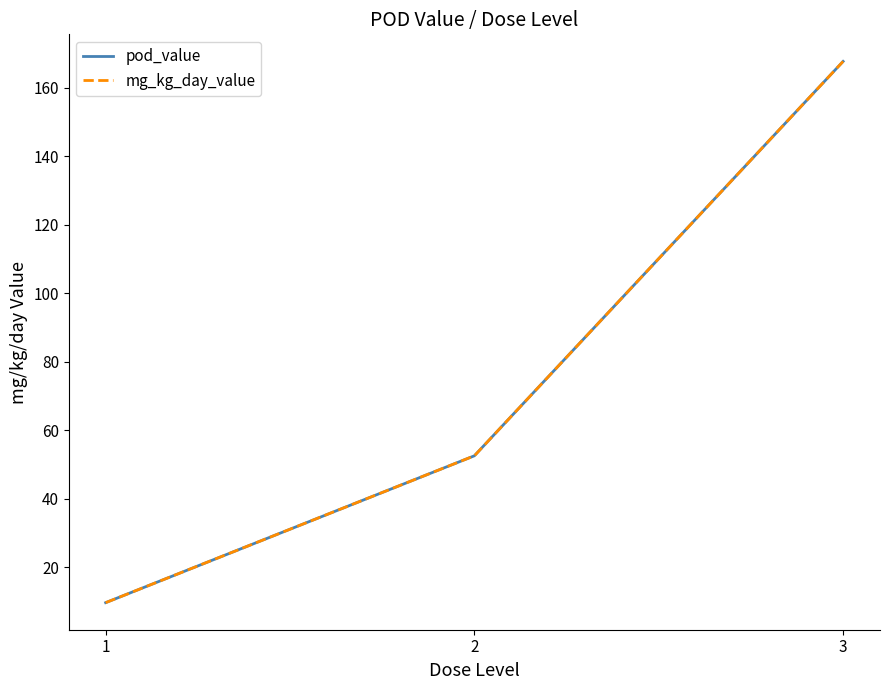

Reading left to right, what are all the values shown in this chart?

pod_value: 9.6	52.5	167.7
mg_kg_day_value: 9.6	52.5	167.7